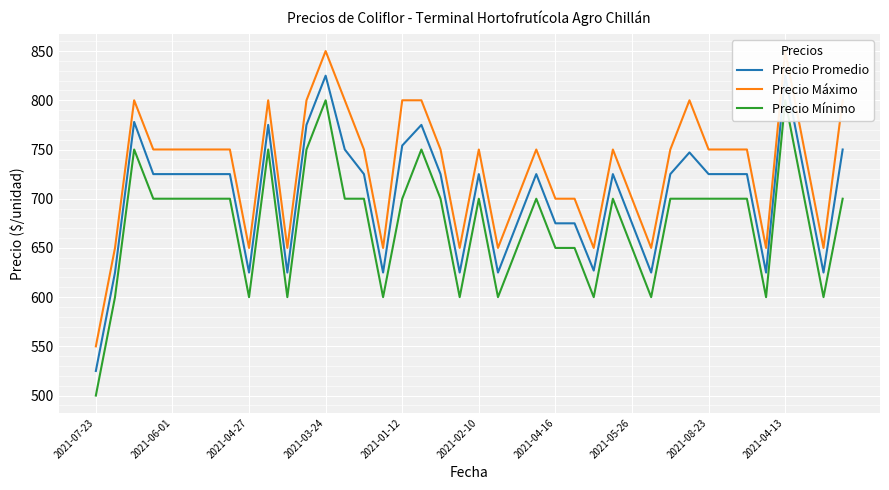

Rank the series by their maximum value, from lowest to highest.

Precio Mínimo, Precio Promedio, Precio Máximo